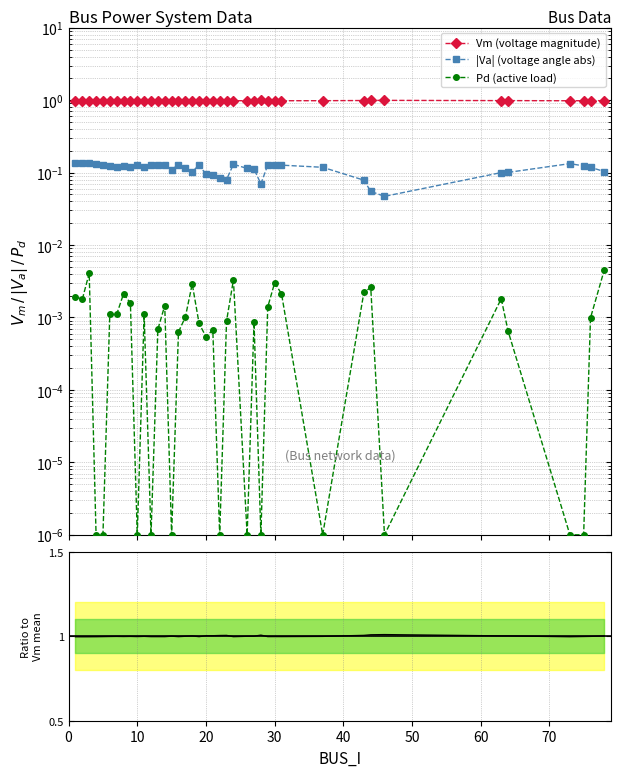

At which category does Ratio to Vm mean reach its first local valley?

10